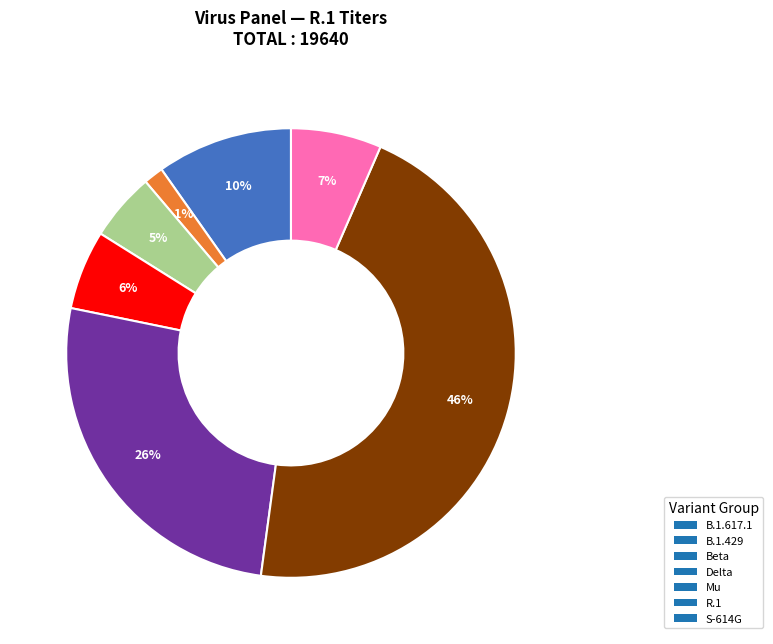

Is there a majority slice in this chart?

No